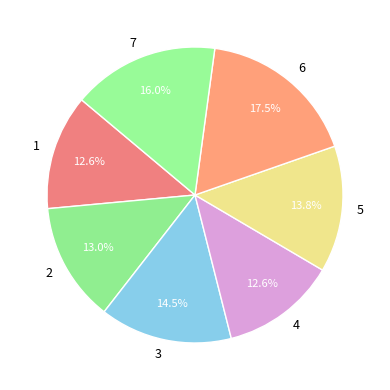

Is there any slice that represents more than half of the pie?

No